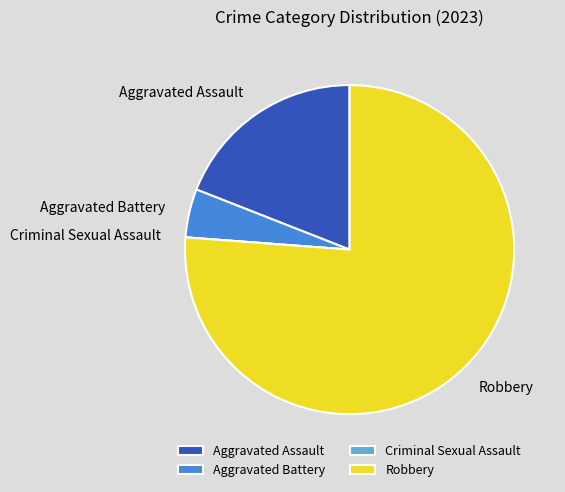

Which has a higher value, Aggravated Assault or Robbery?

Robbery